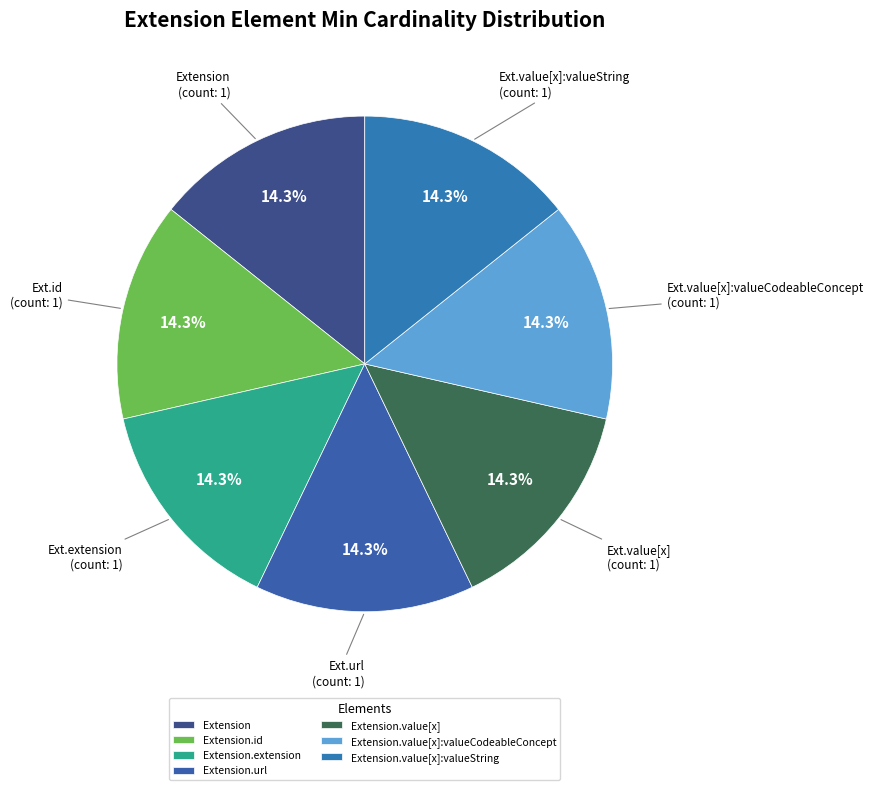

Count the number of slices in the pie.

7